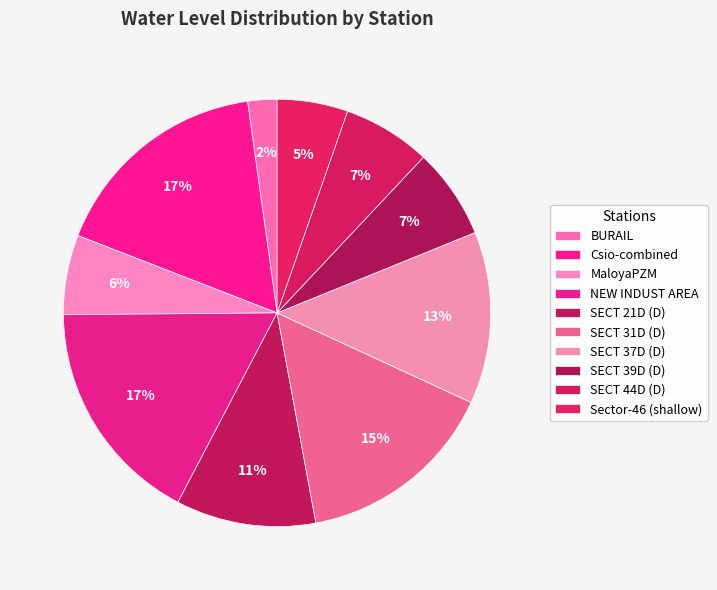

How many segments does this pie chart have?

10